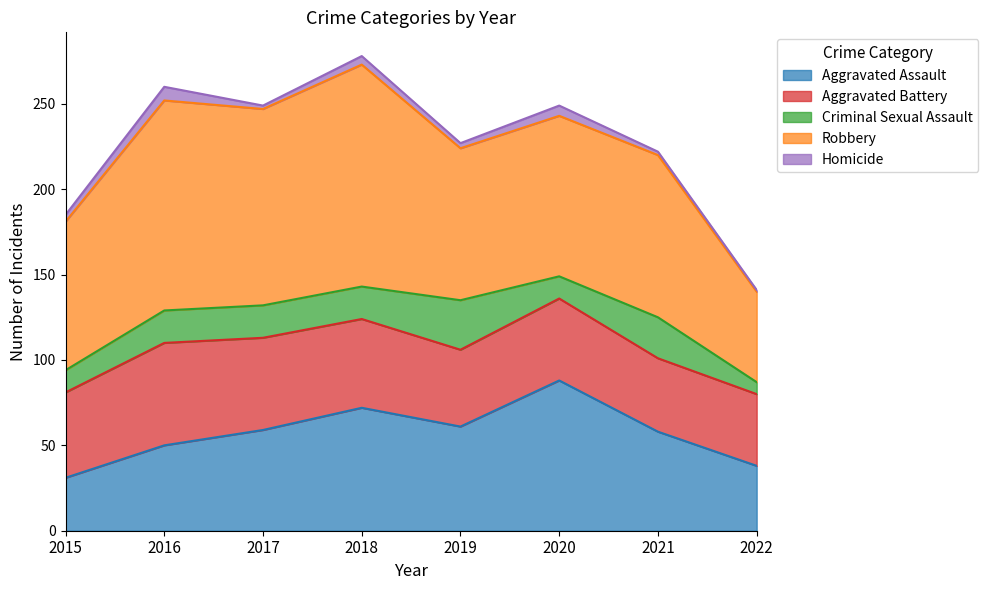

What is the sum of the Homicide values at 2018 and 2021?

7